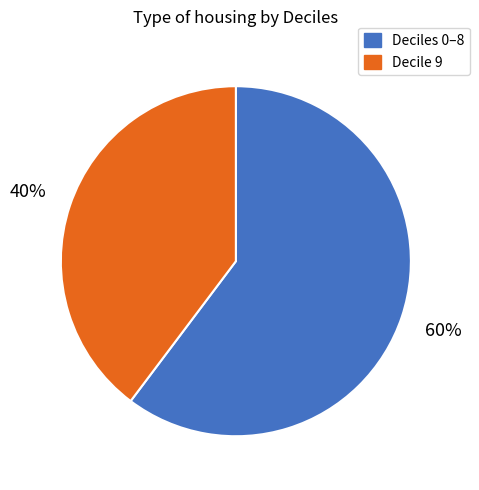

Is Decile 9 the majority of the pie?

No